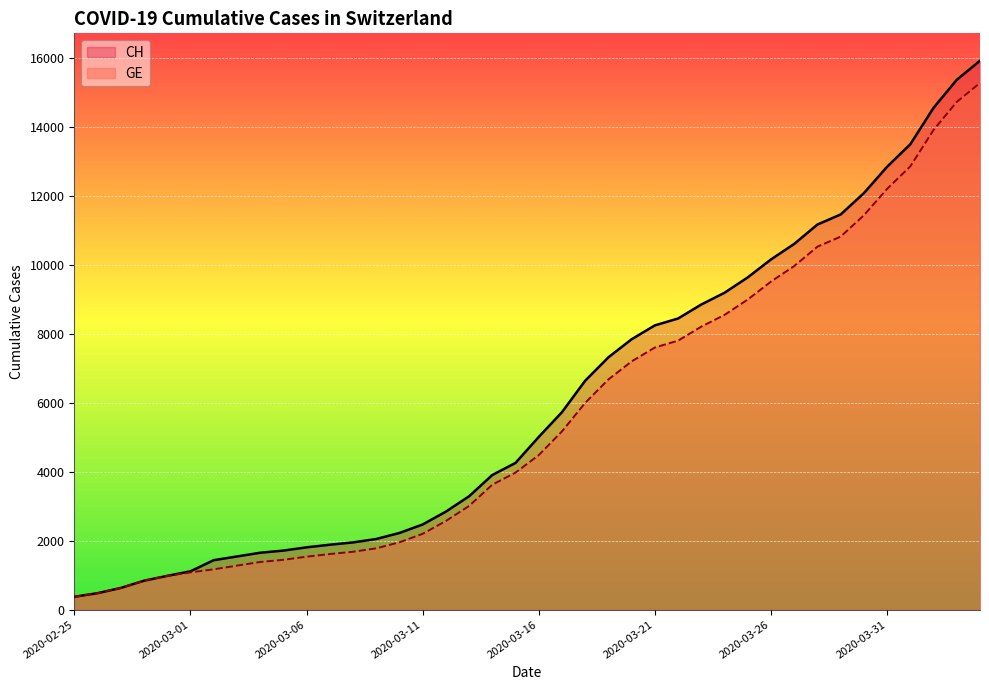

True or false: CH and GE intersect in this chart.

False